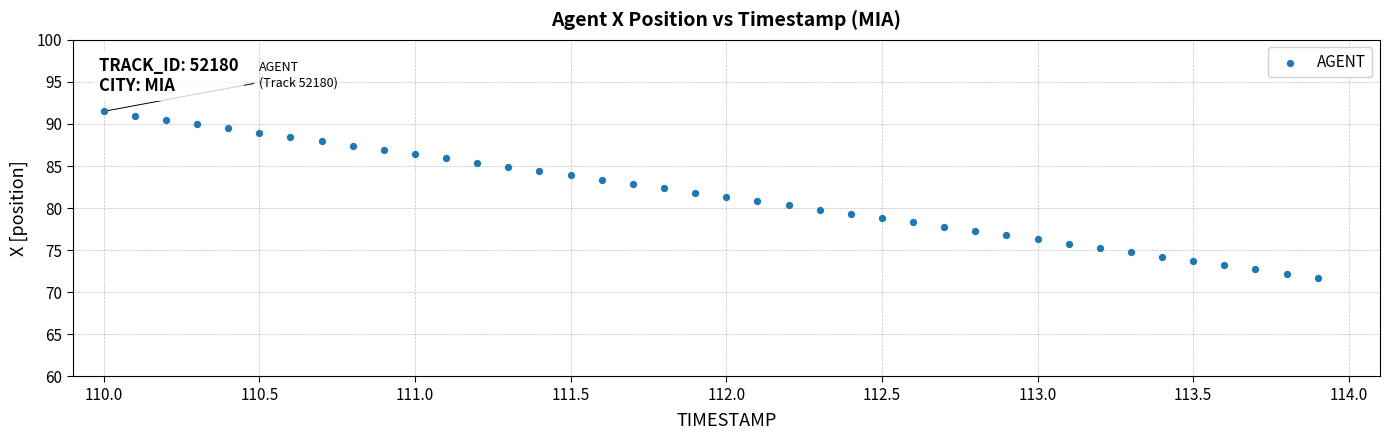

What is the range of Y values (max minus min)?

19.8